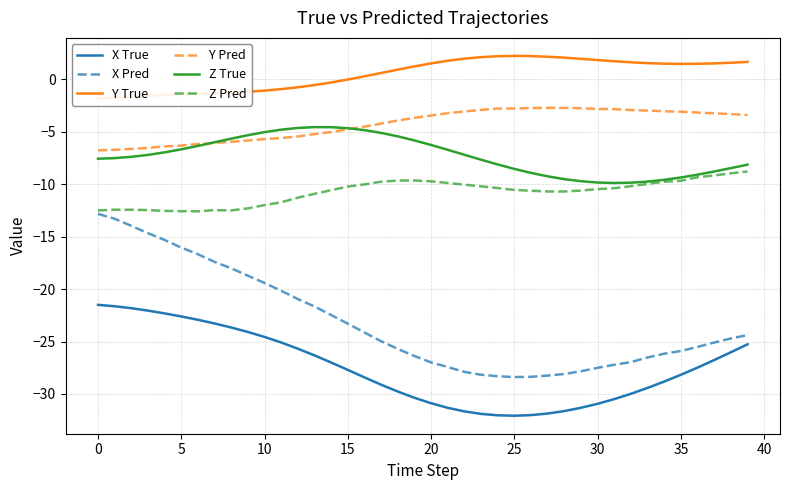

The Y Pred series shows -2.8 at 30. True or false?

True